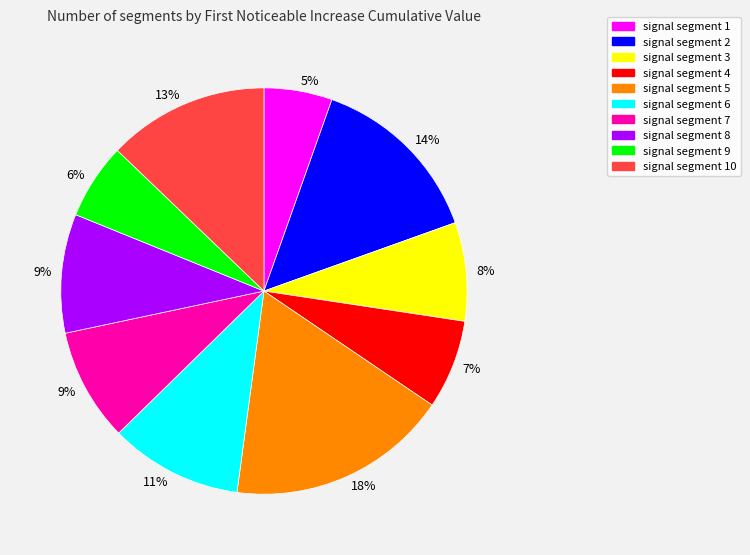

Count the number of slices in the pie.

10